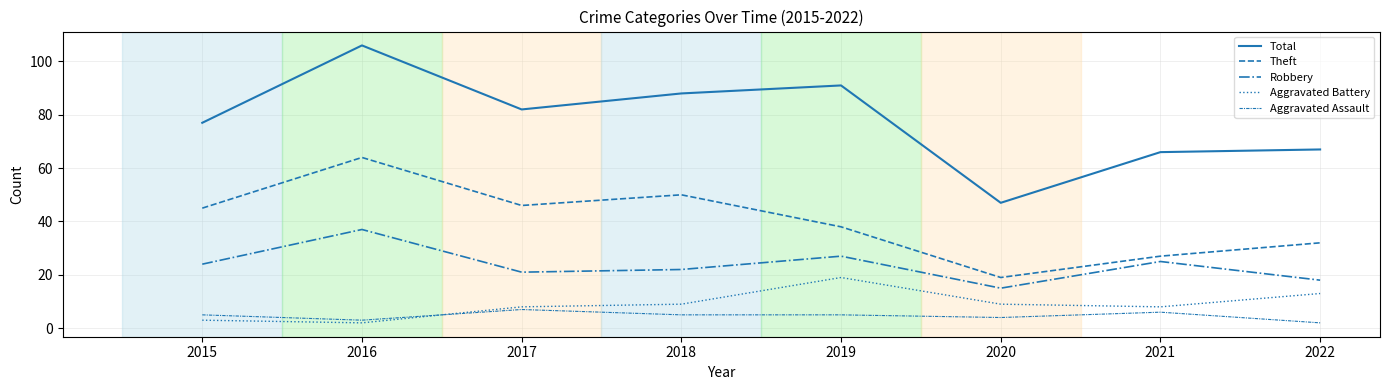

Where does the Robbery series first go above 24?

2016